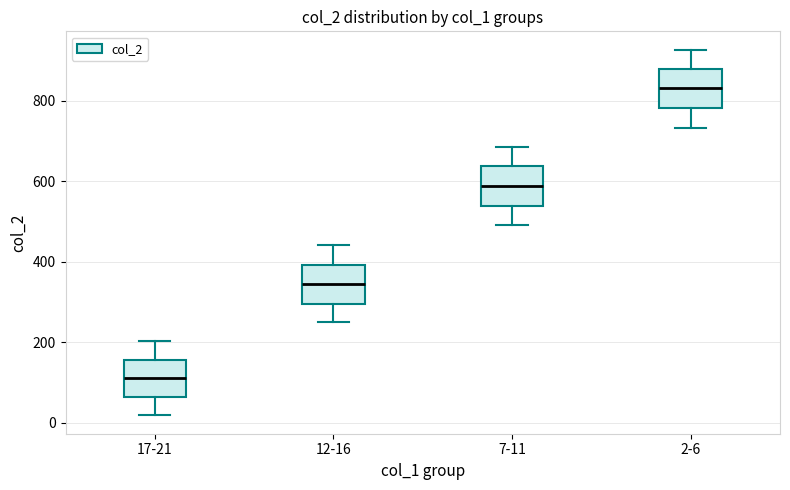

Reading left to right, transcribe this box plot: for each box, give where its median line is, the range the box spans, and where its two whiskers end, as read against the y-axis. The values are not printed on the chart, so give them approximately, as read against the axis.

17-21: median 120, box 60 to 160, whiskers 20 to 200
12-16: median 340, box 300 to 400, whiskers 260 to 440
7-11: median 580, box 540 to 640, whiskers 500 to 680
2-6: median 840, box 780 to 880, whiskers 740 to 920